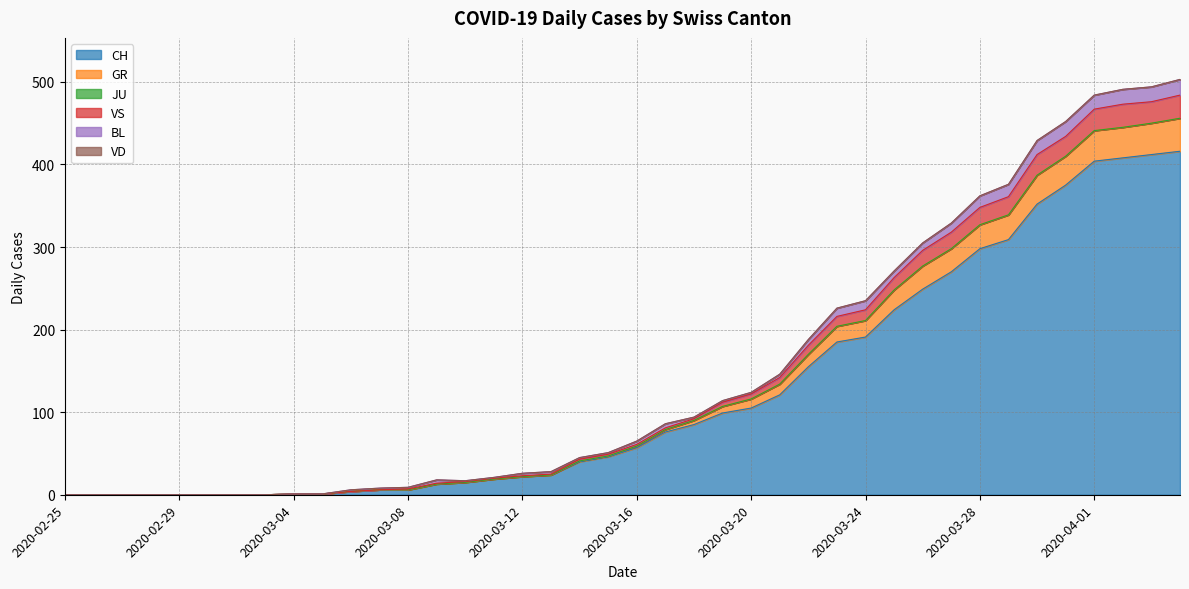

Does the chart have visible grid lines?

Yes